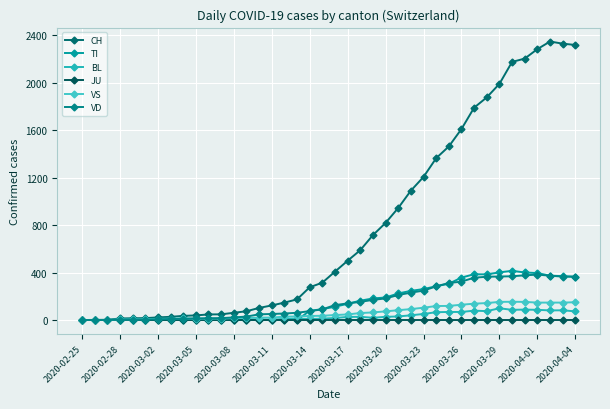

Reading left to right, what are all the values shown in this chart?

CH: 0	1	2	13	15	16	22	27	35	39	47	48	61	74	102	123	147	174	276	315	408	500	589	716	819	945	1091	1207	1365	1464	1611	1791	1878	1992	2177	2205	2285	2349	2331	2320
TI: 0	0	0	0	0	0	0	0	0	0	0	0	0	0	0	0	0	0	77	92	112	137	163	182	190	224	246	261	285	306	358	386	385	402	415	401	396	374	370	363
BL: 0	0	0	0	1	1	1	1	1	1	4	4	4	4	5	3	9	12	8	12	17	26	27	19	27	30	40	51	66	68	68	79	75	99	86	88	86	81	82	73
JU: 0	0	0	0	0	0	0	0	0	0	0	0	0	0	0	0	0	0	0	0	0	0	0	0	0	0	0	0	0	0	0	0	0	0	0	0	0	0	0	0
VS: 0	0	0	6	6	7	10	12	13	11	12	12	16	17	20	21	28	30	34	36	42	47	59	64	73	83	92	104	118	119	129	138	143	153	154	153	147	147	147	150
VD: 0	0	0	4	4	4	6	8	11	14	15	16	22	29	48	51	55	61	75	90	126	140	153	170	182	211	231	248	284	312	324	357	365	367	369	377	383	374	366	367